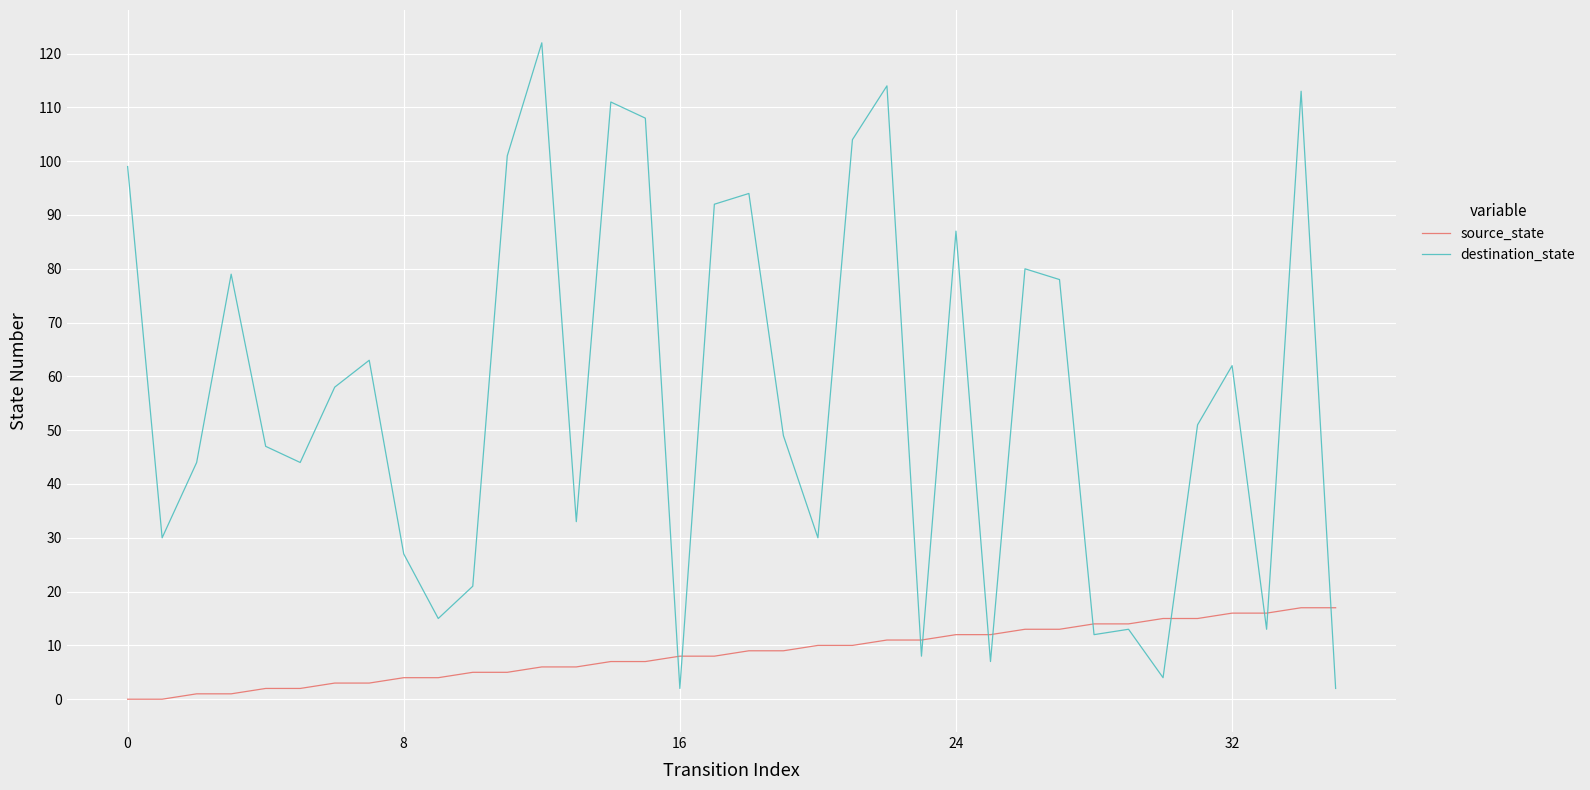

Which series has the largest total across all categories?

destination_state